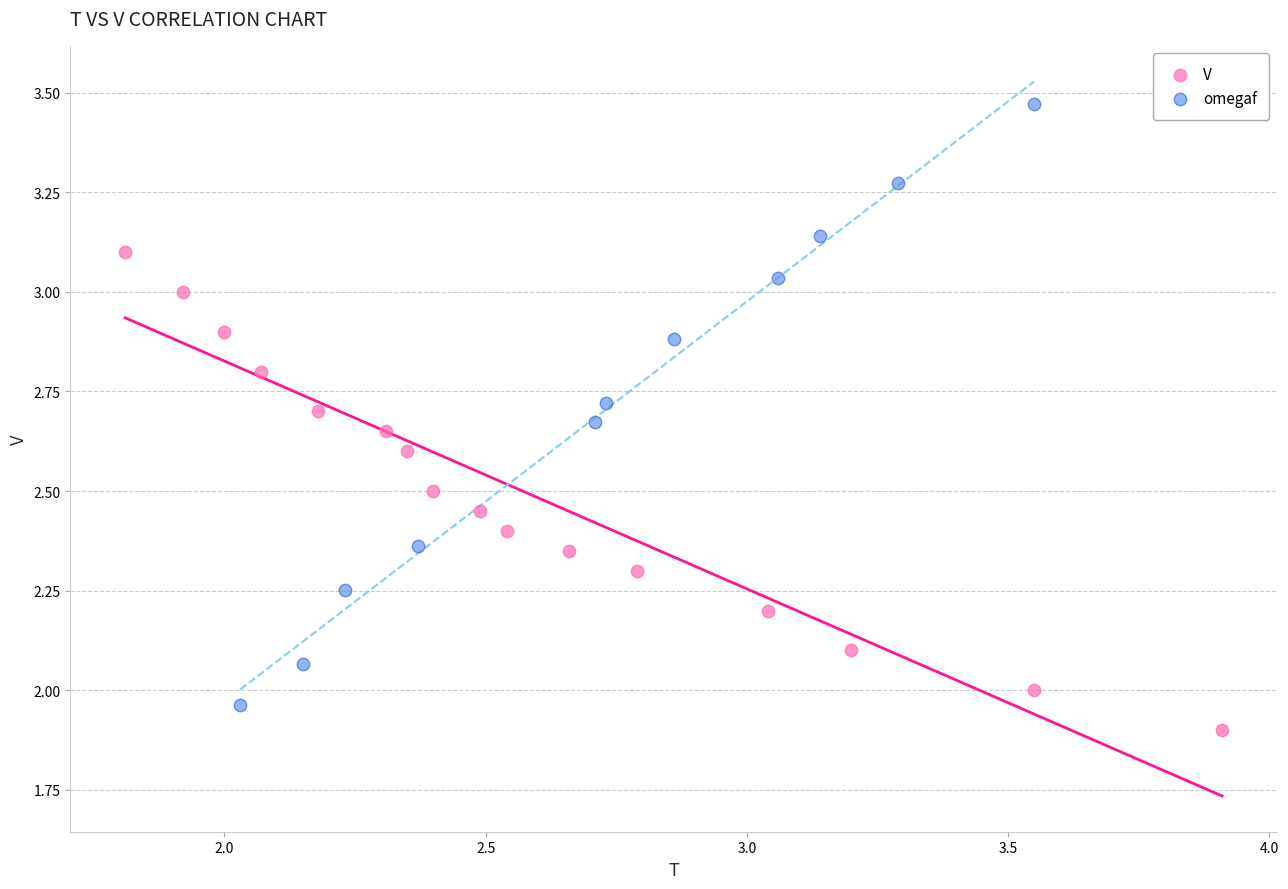

Which series has the widest spread of Y values?

omegaf